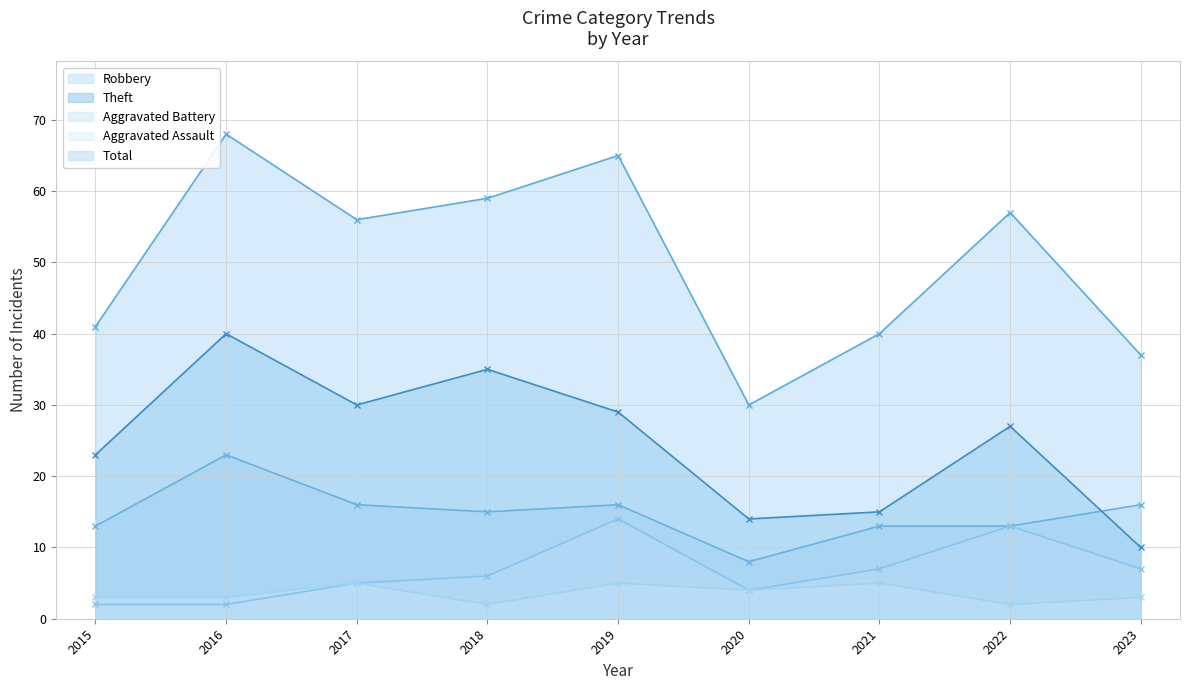

What is the average value of the Aggravated Assault series?

4